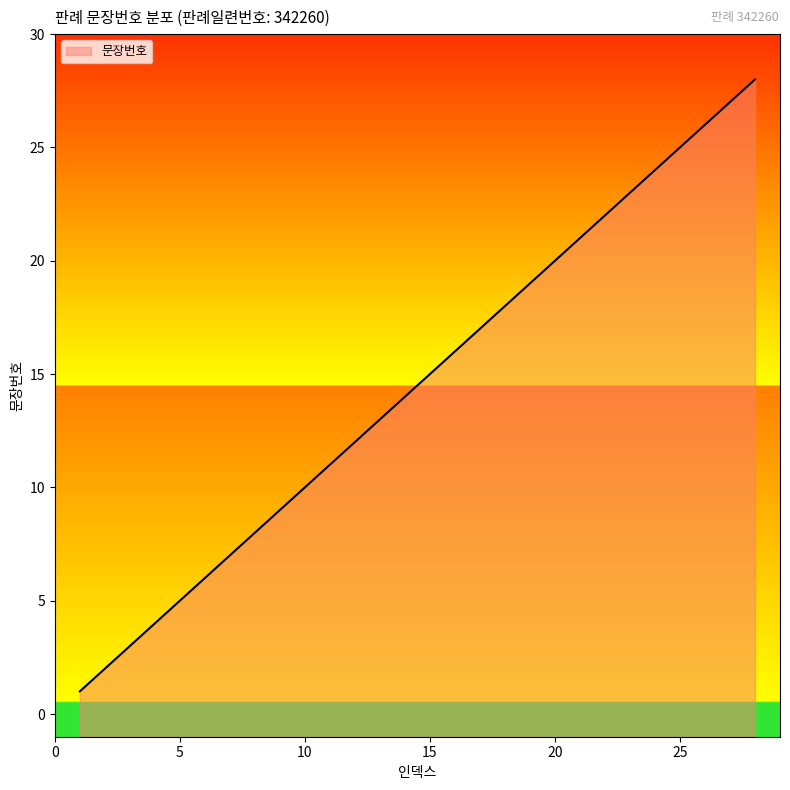

What is the maximum value shown in the chart?

28